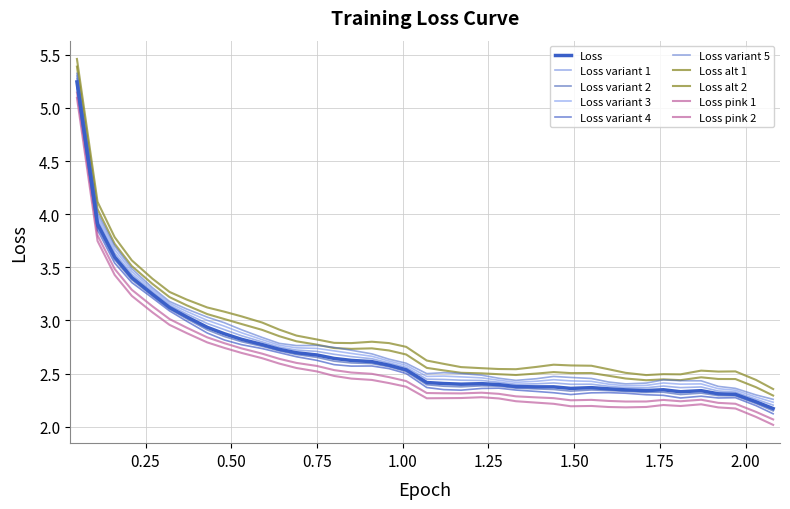

Is this an area chart (filled region under the line)?

No